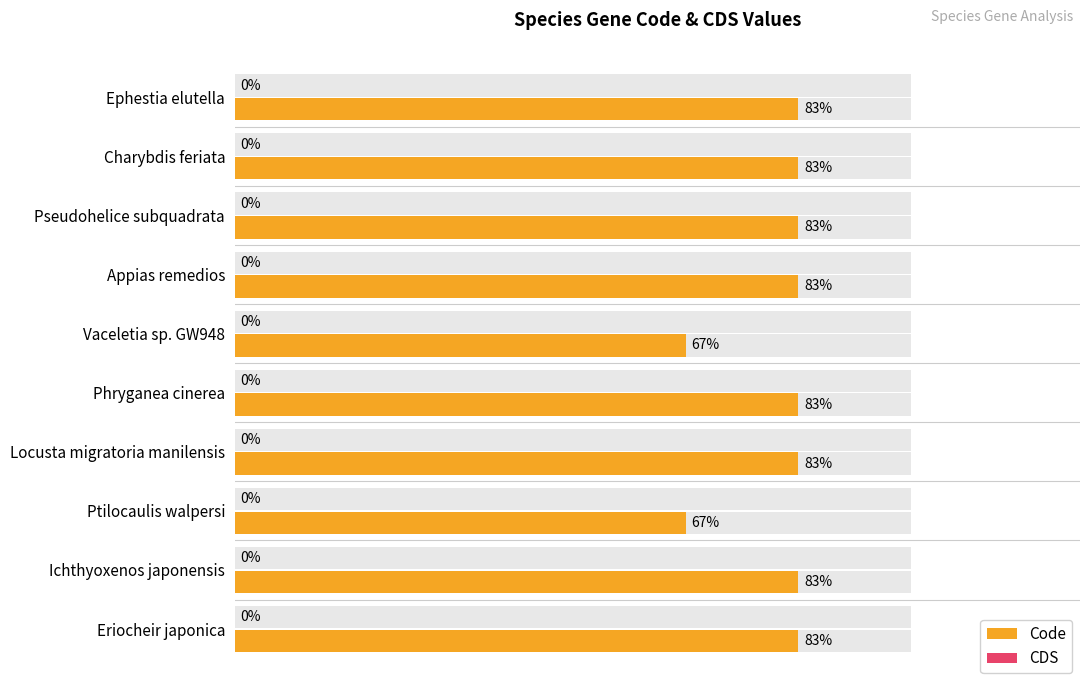

How many data points does each series have?

10